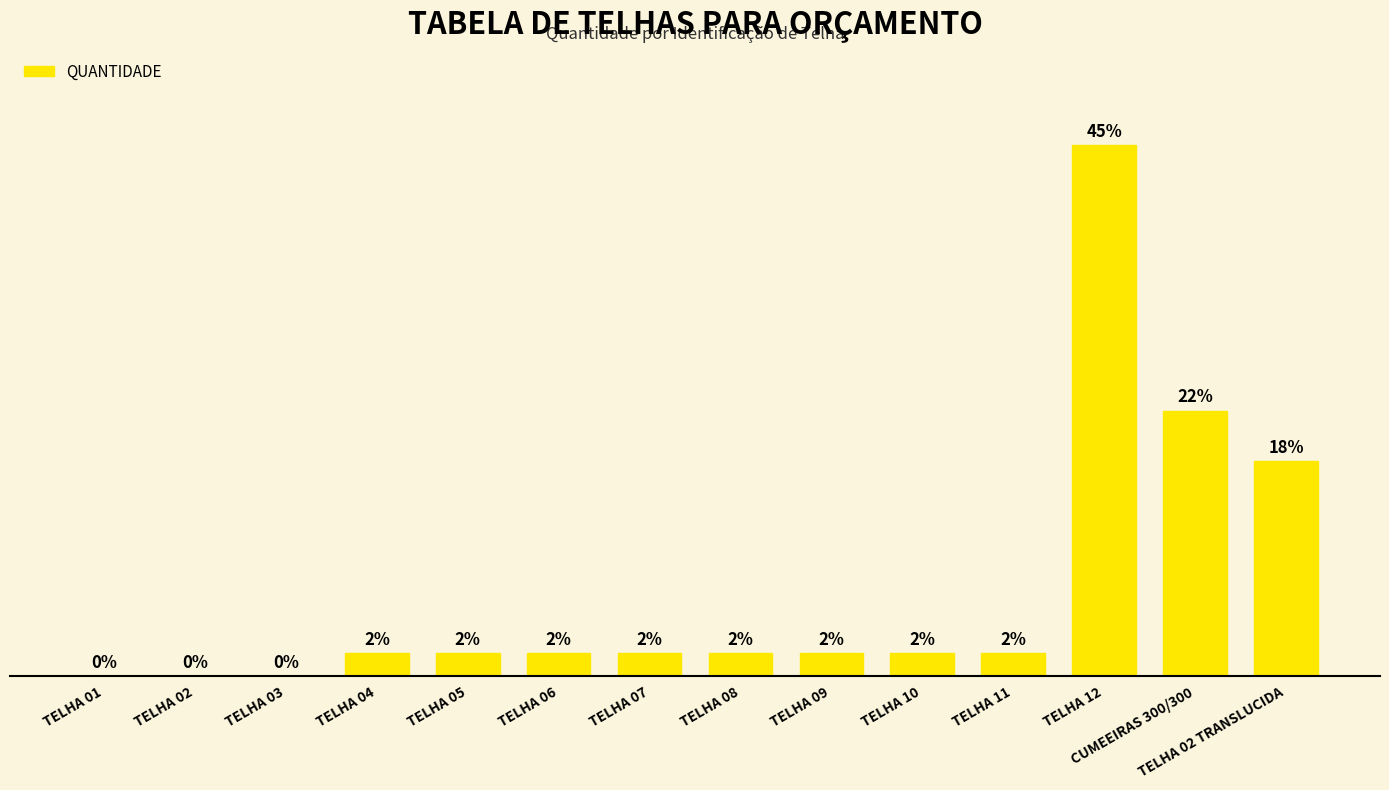

Are the bars horizontal?

No